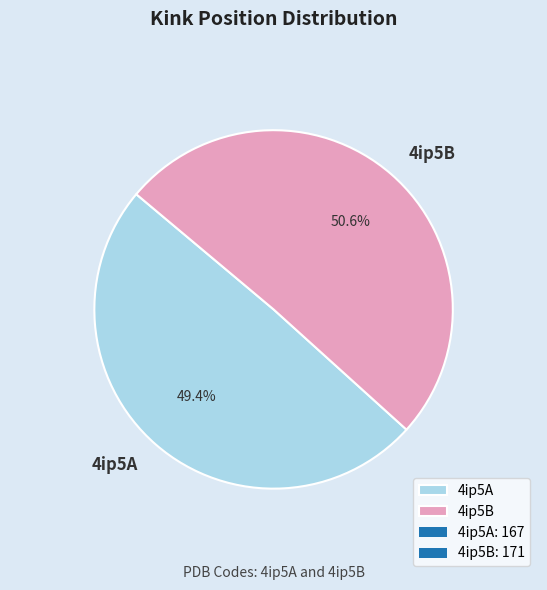

Which slice is the largest?

4ip5B